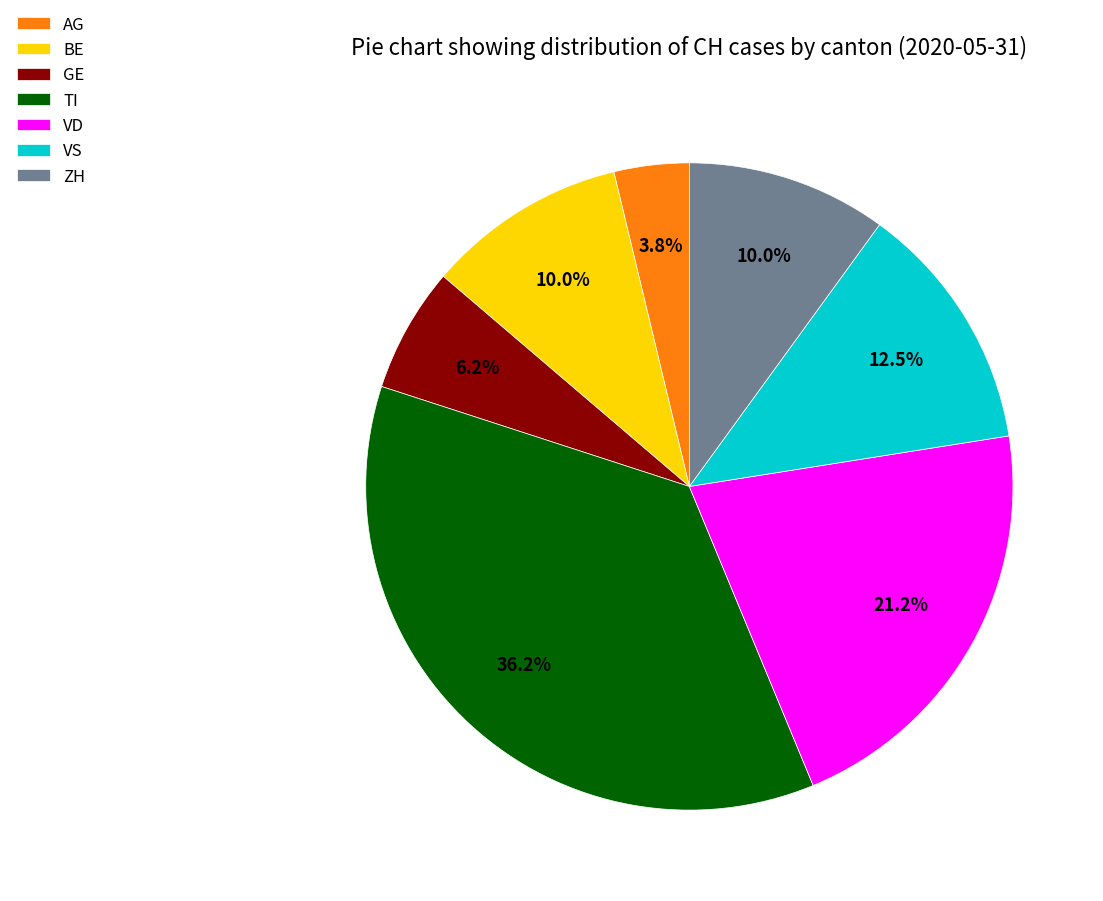

The GE slice represents 1% of the pie. True or false?

False